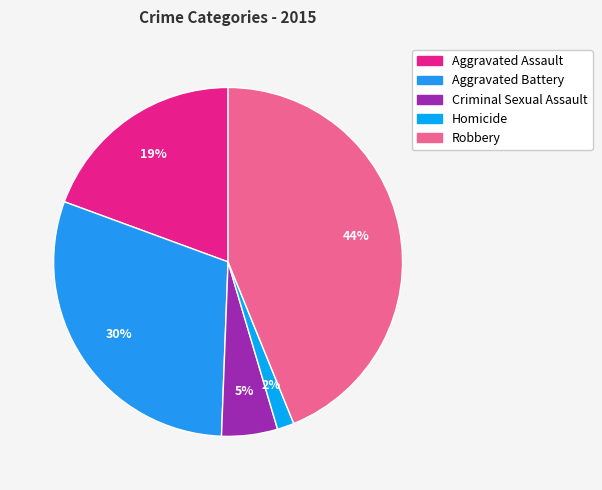

Is Aggravated Battery the majority of the pie?

No